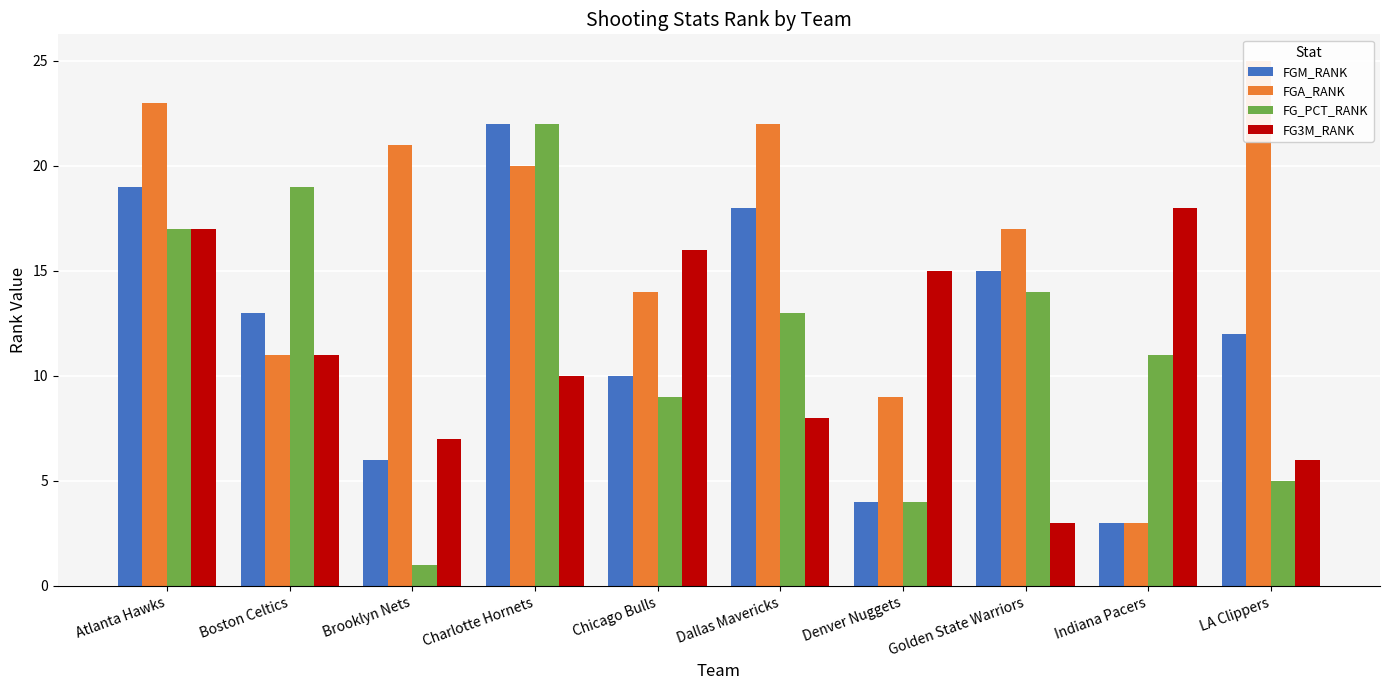

What is the difference between the maximum and minimum values in the FG3M_RANK series?

15